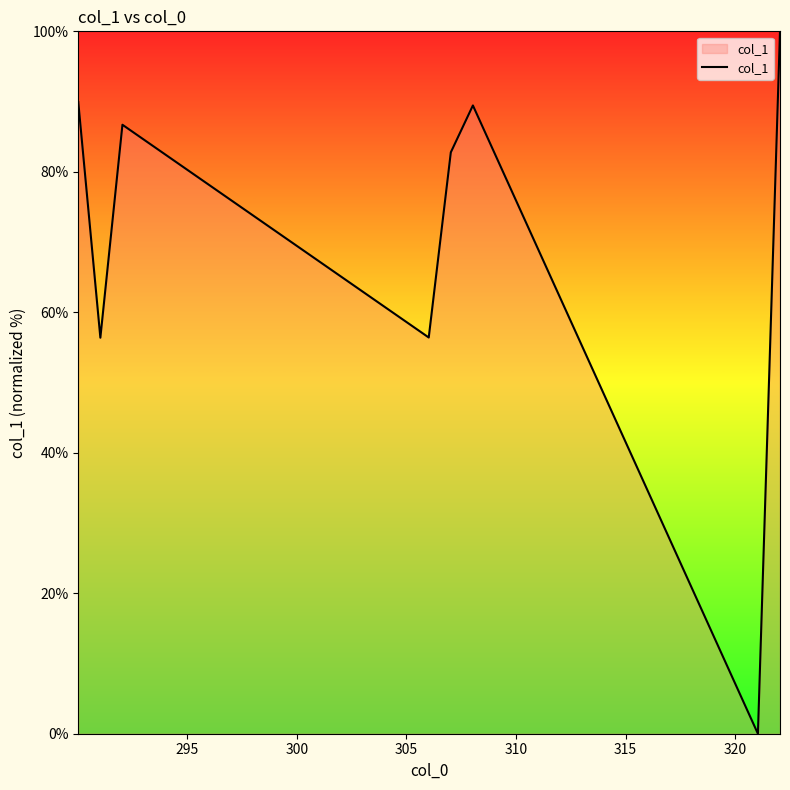

What is the difference between the maximum and minimum values?

100.0